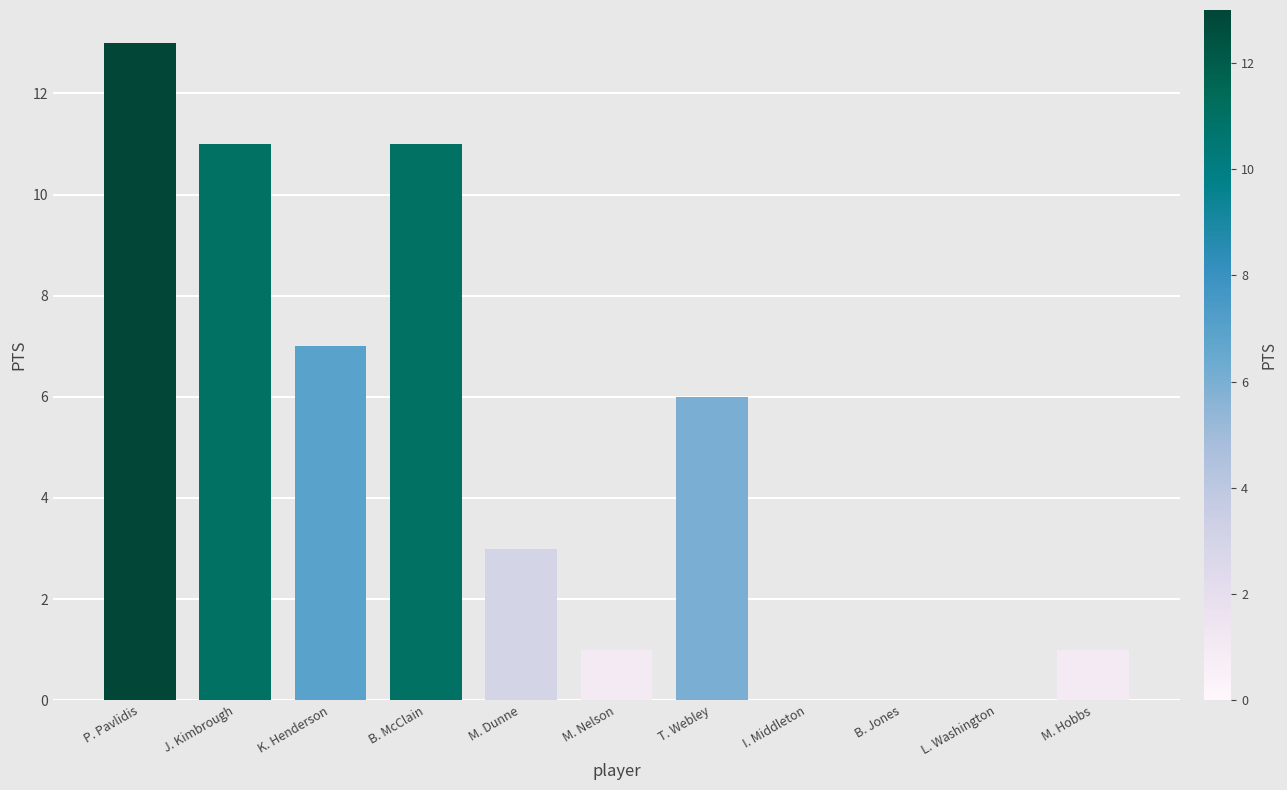

What is the maximum value shown in the chart?

13